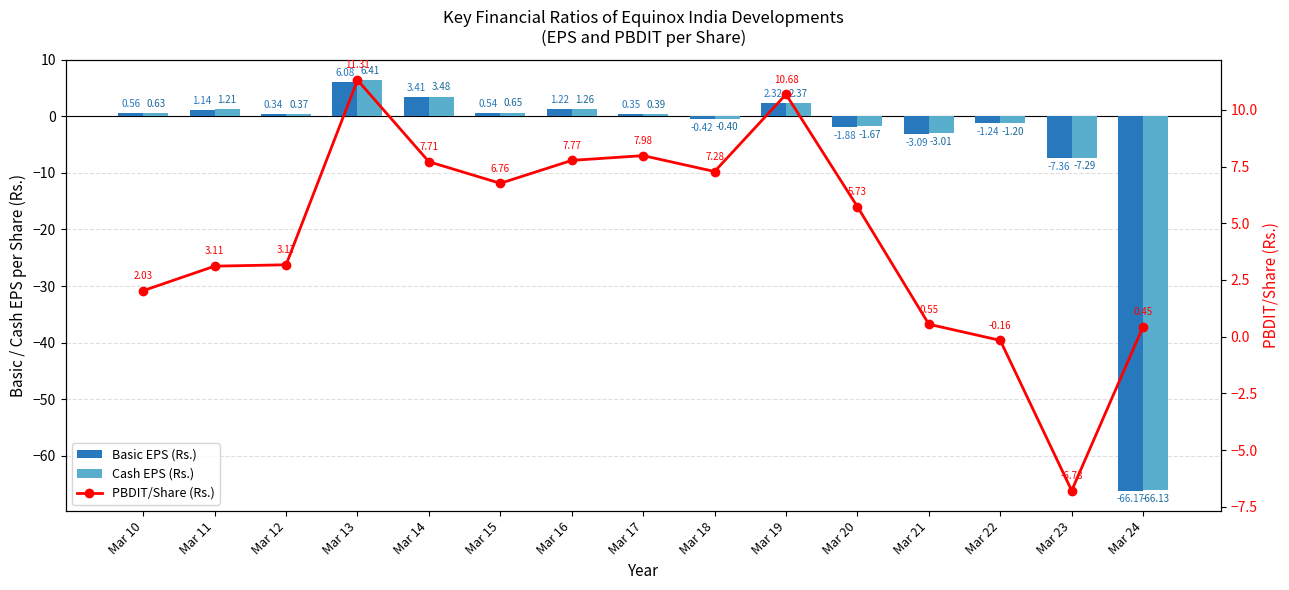

What are all the series names shown in the legend?

Basic EPS (Rs.), Cash EPS (Rs.), PBDIT/Share (Rs.)